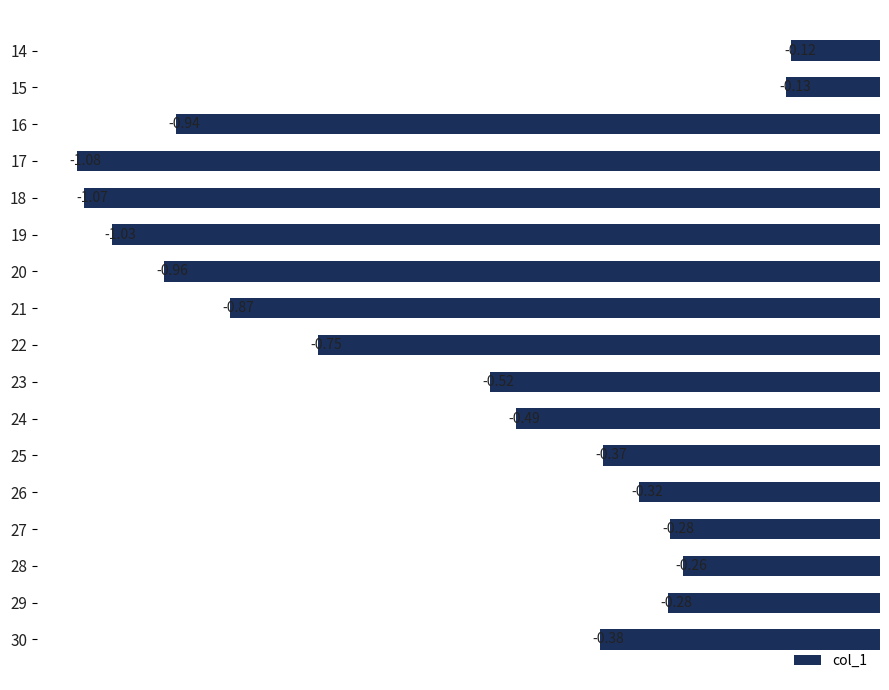

What is the change in value from 17 to 27?

+0.8